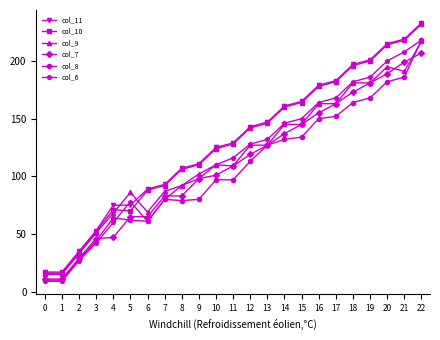

How many categories are shown in the chart?

23